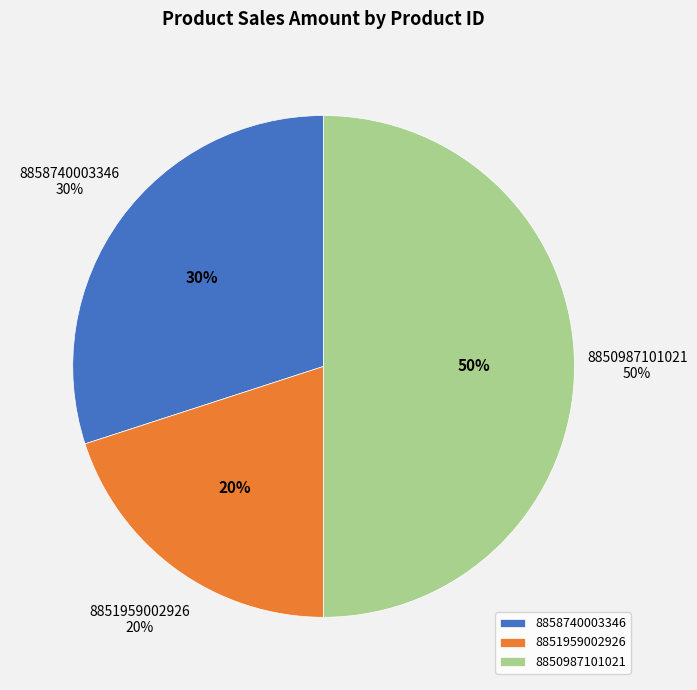

Does any single category account for the majority?

No